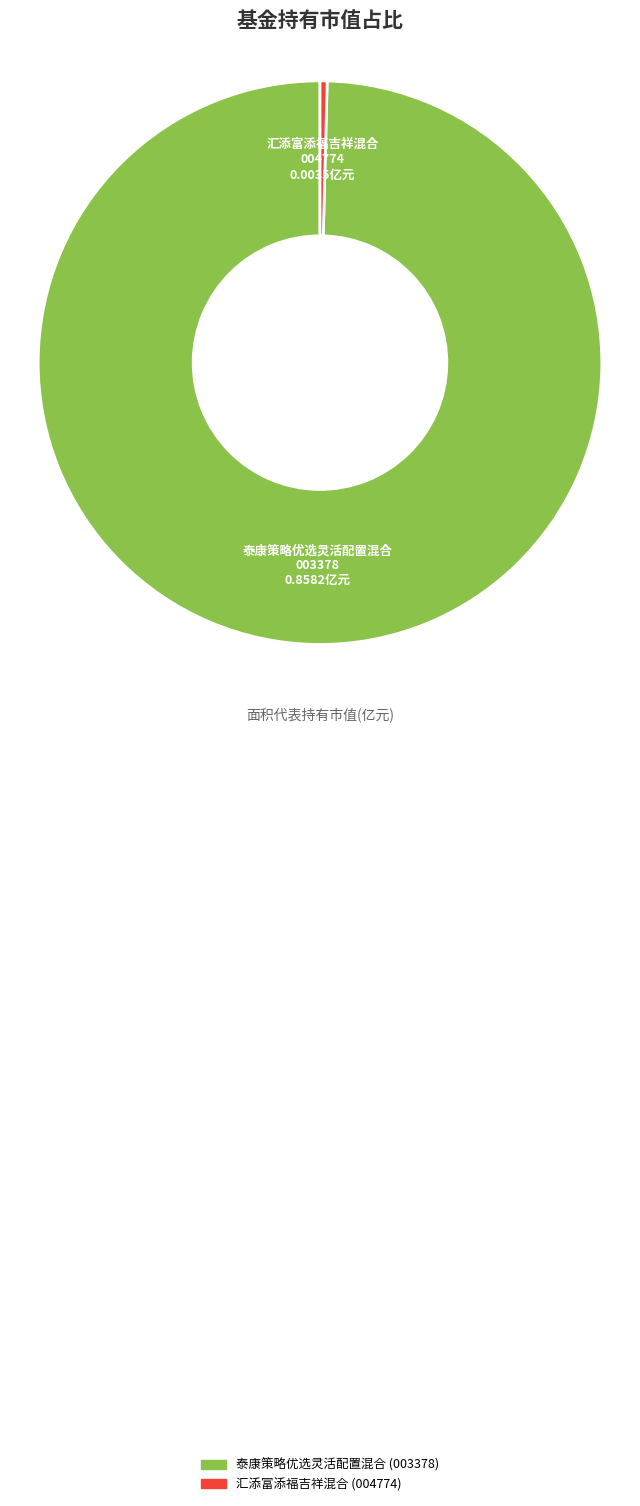

Is the sum of 汇添富添福吉祥混合 and 泰康策略优选灵活配置混合 greater than half?

Yes